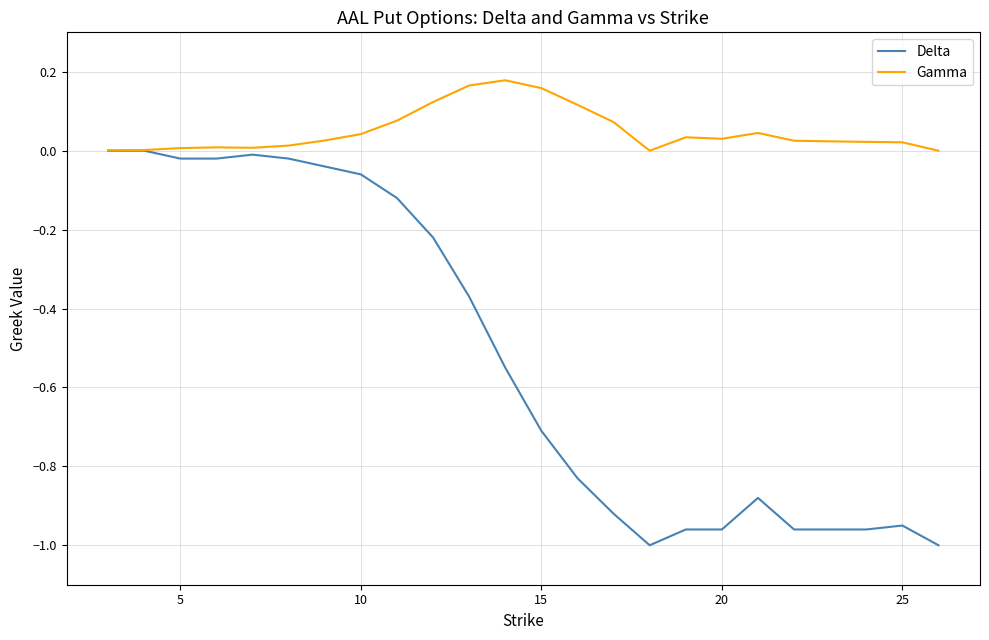

Which series has the widest spread of values?

Delta